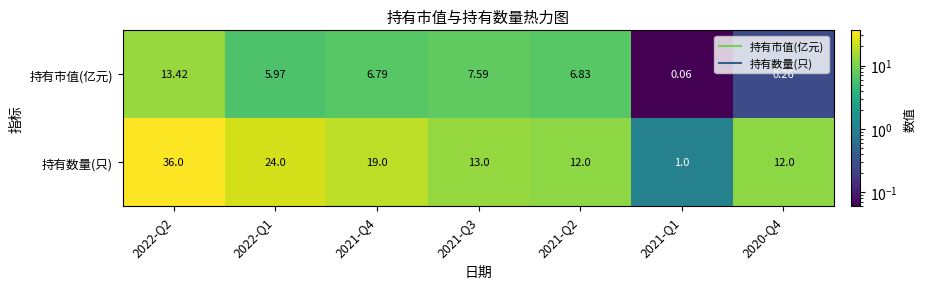

How many distinct data groups are displayed?

2